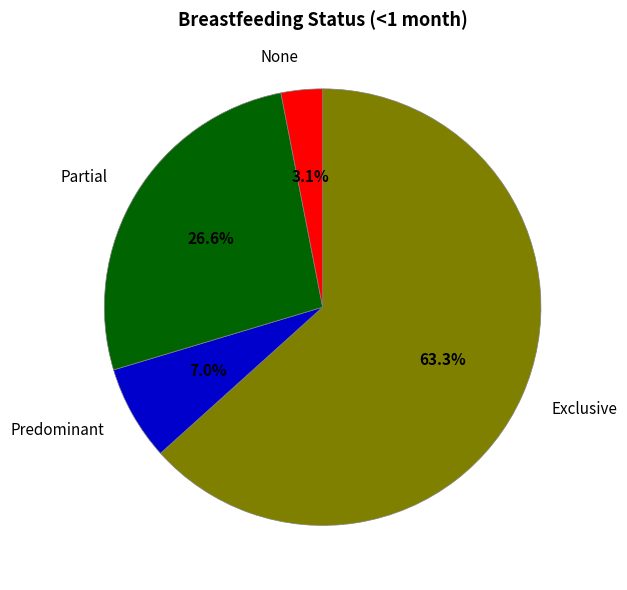

To the nearest percent, what is the average slice percentage?

25%